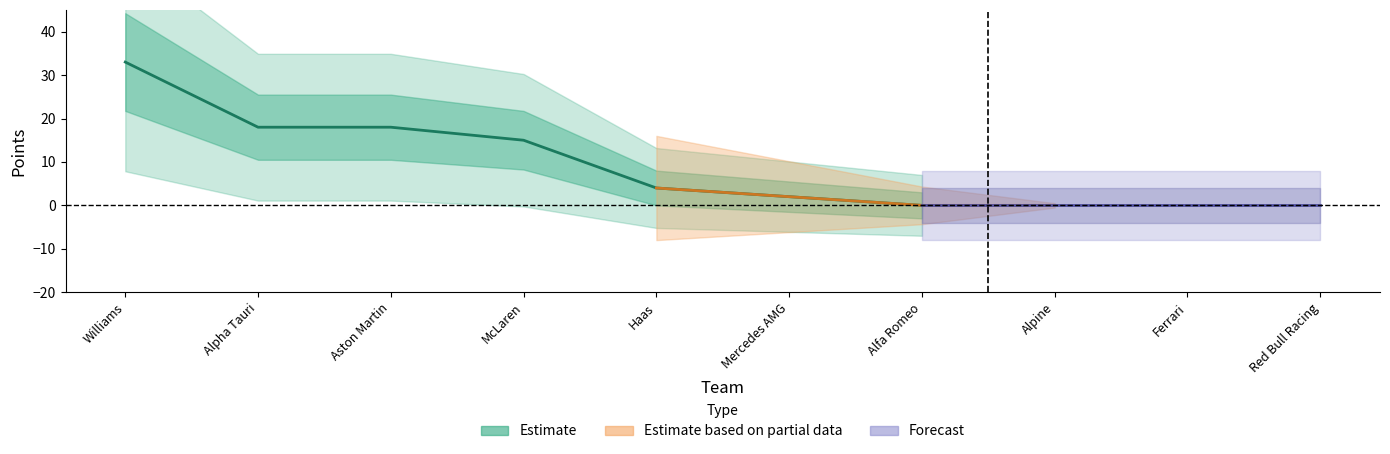

How many positive values are there?

6